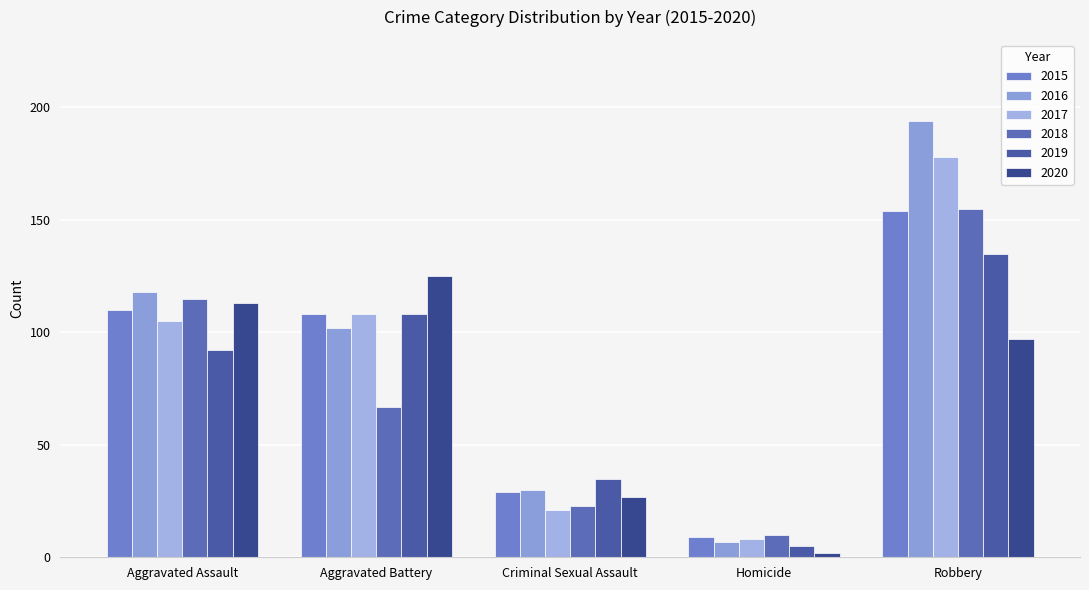

What position from the right is Criminal Sexual Assault?

3